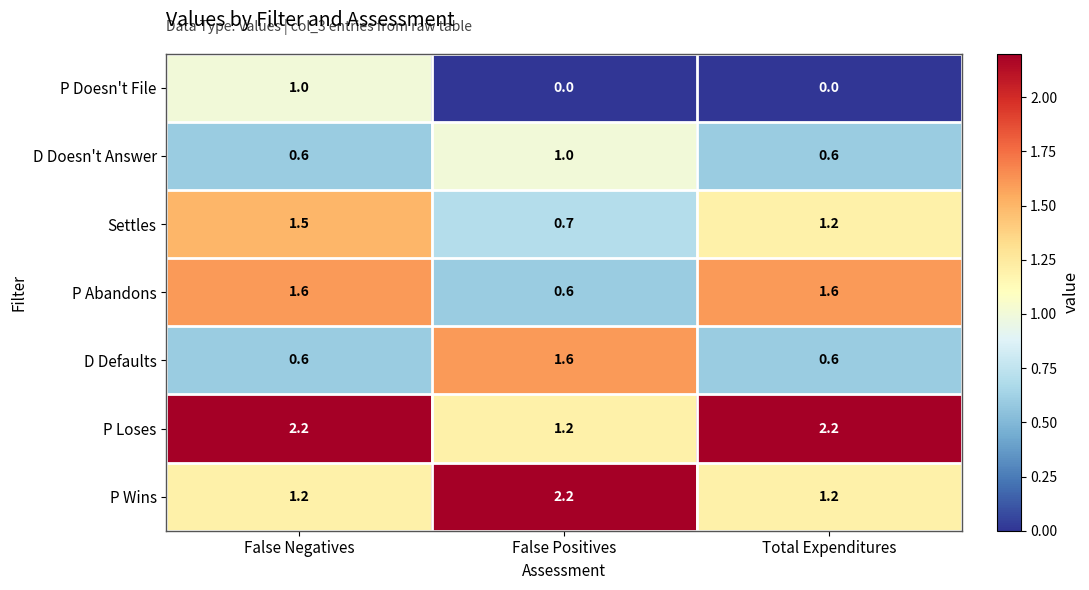

What is the sum of all Settles values?

3.4